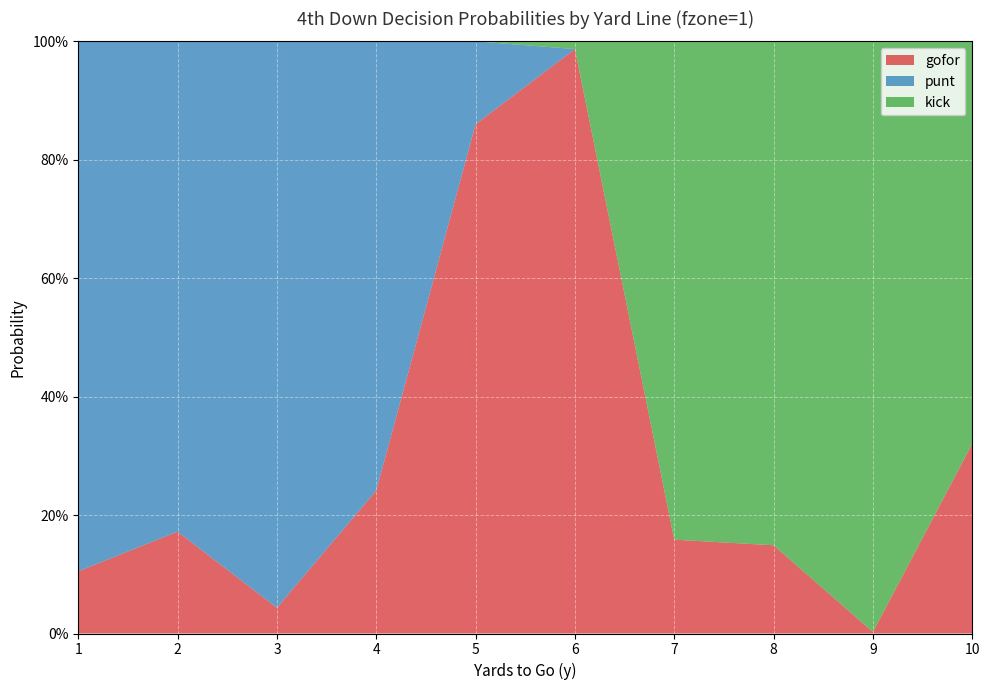

Reading left to right, list all the values displayed in this chart.

gofor: 0.1	0.2	0.0	0.2	0.9	1.0	0.2	0.1	0.0	0.3
punt: 0.9	0.8	1.0	0.8	0.1	0.0	0.0	0.0	0.0	0.0
kick: 0.0	0.0	0.0	0.0	0.0	0.0	0.8	0.9	1.0	0.7